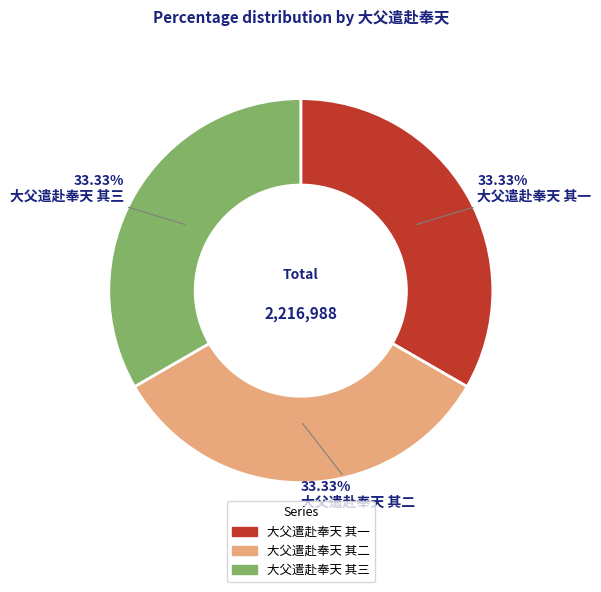

Does 大父遣赴奉天 其三 account for over 50% of the chart?

No